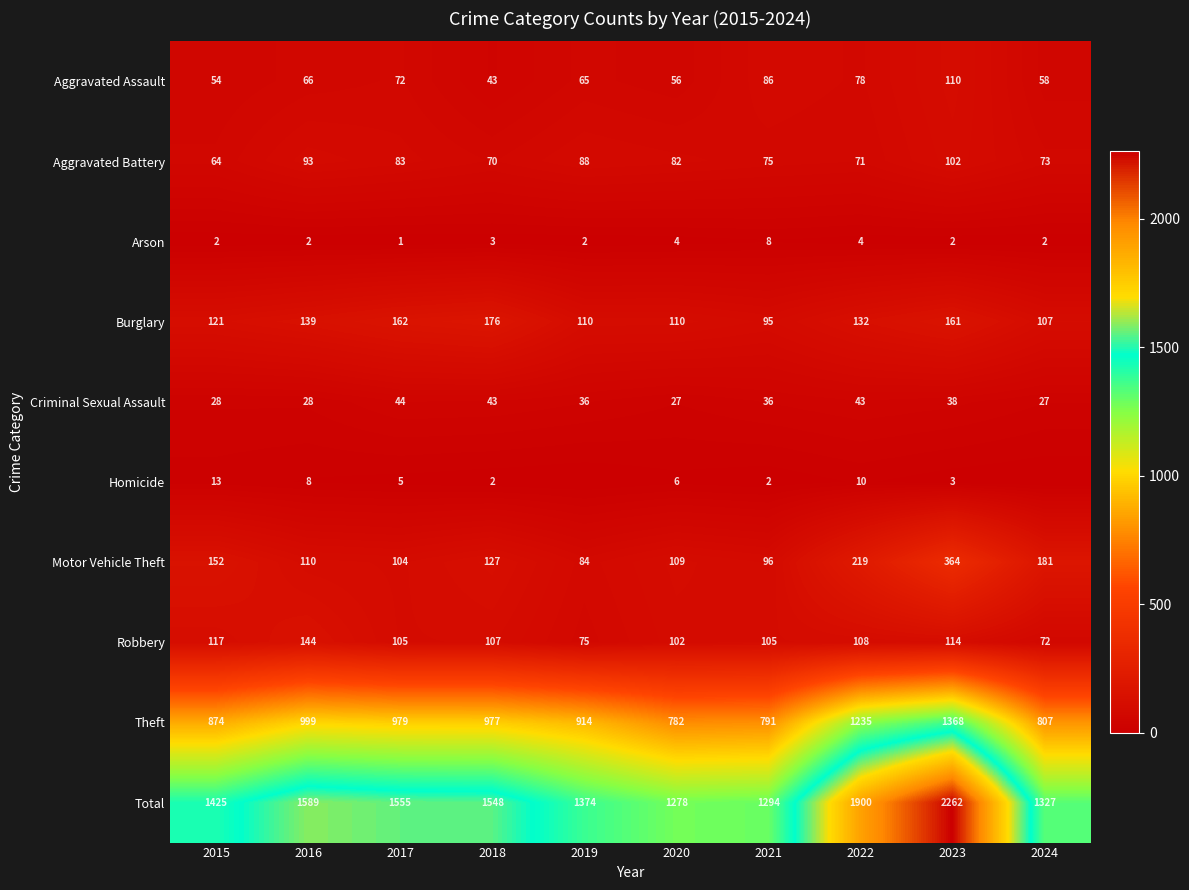

What is the difference between the second highest and second lowest values in the Criminal Sexual Assault series?

16